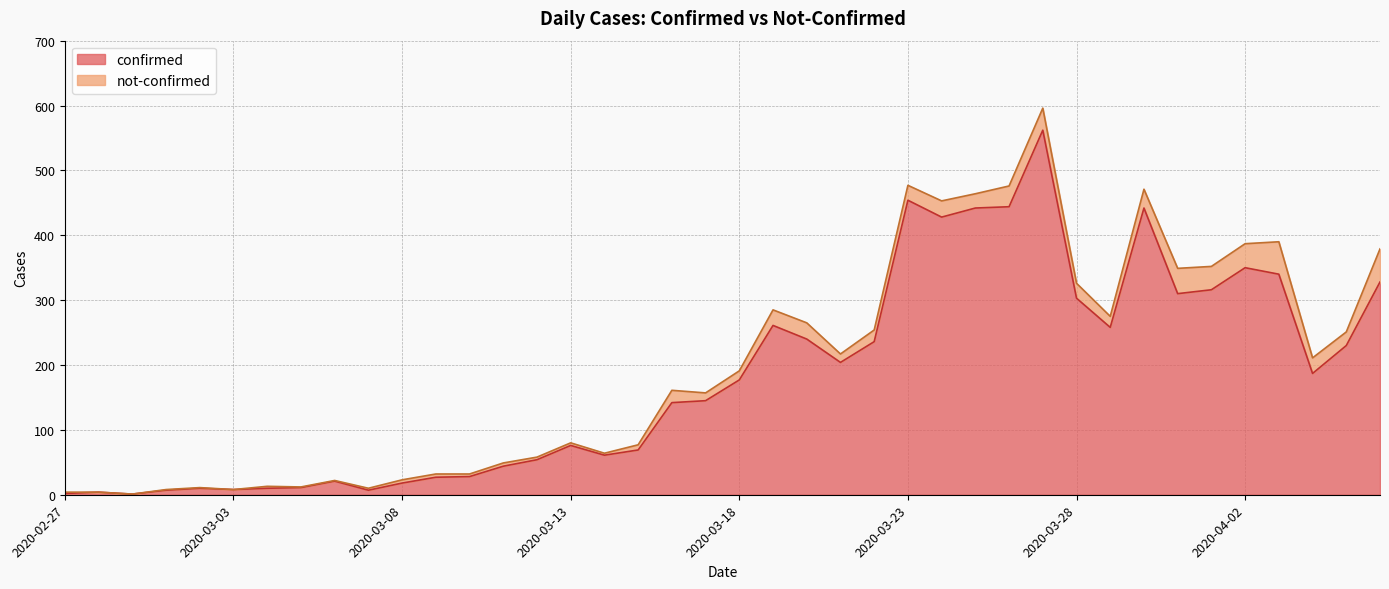

List the labels in order of value, smallest first.

2020-02-29, 2020-02-27, 2020-02-28, 2020-03-01, 2020-03-07, 2020-03-03, 2020-03-02, 2020-03-04, 2020-03-05, 2020-03-08, 2020-03-06, 2020-03-09, 2020-03-10, 2020-03-11, 2020-03-12, 2020-03-14, 2020-03-15, 2020-03-13, 2020-03-16, 2020-03-17, 2020-03-18, 2020-04-04, 2020-03-21, 2020-04-05, 2020-03-22, 2020-03-20, 2020-03-29, 2020-03-19, 2020-03-28, 2020-03-31, 2020-04-01, 2020-04-06, 2020-04-03, 2020-04-02, 2020-03-24, 2020-03-25, 2020-03-30, 2020-03-26, 2020-03-23, 2020-03-27